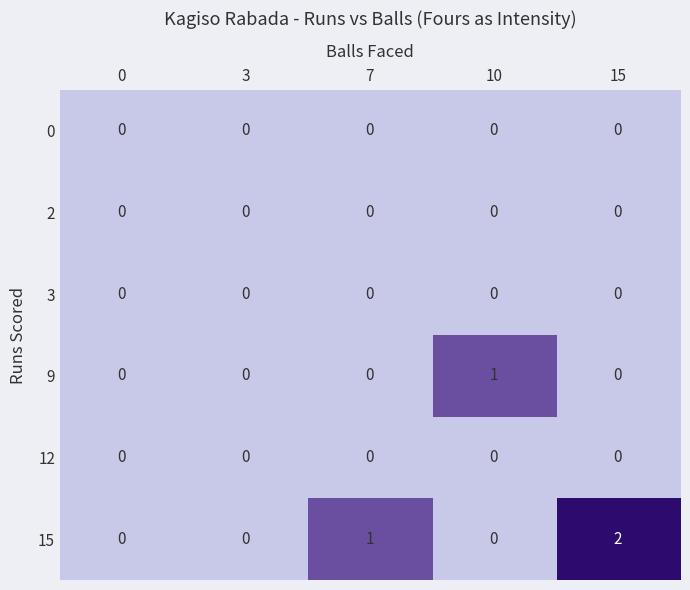

Which series has the largest total across all categories?

15